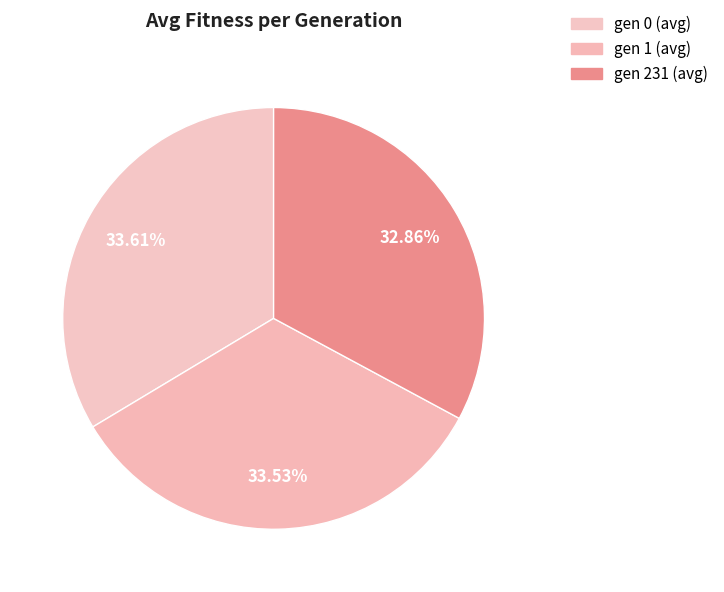

To the nearest percent, what is the average slice percentage?

33%